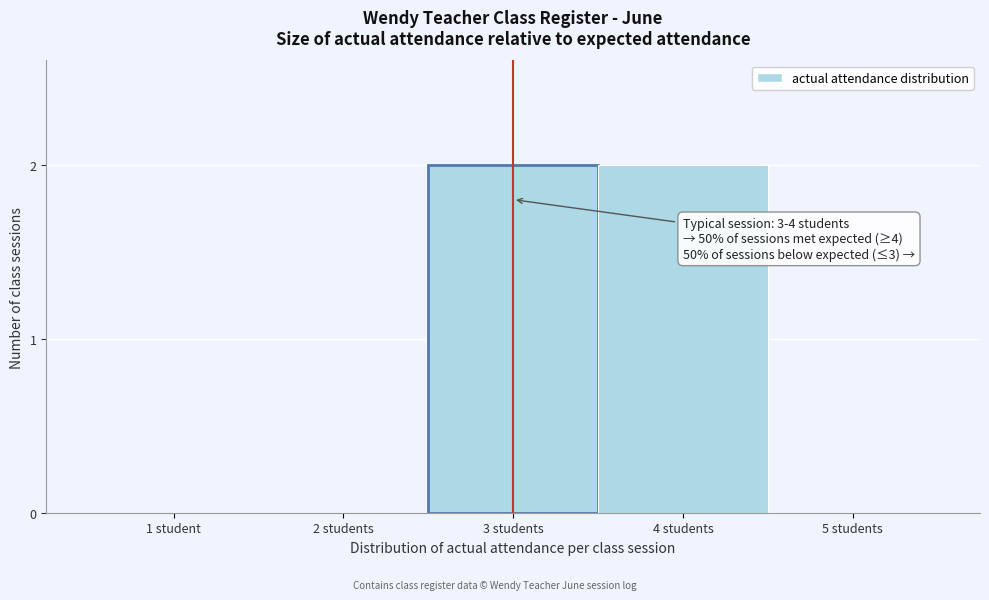

Reading left to right, list all the values displayed in this chart.

1 student=0	2 students=0	3 students=2	4 students=2	5 students=0